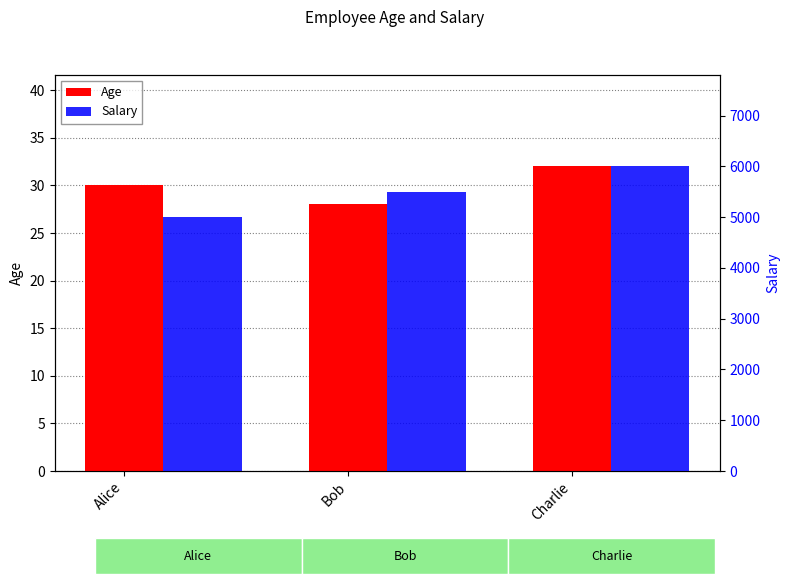

True or false: Salary has a value of 5500 at Bob.

True